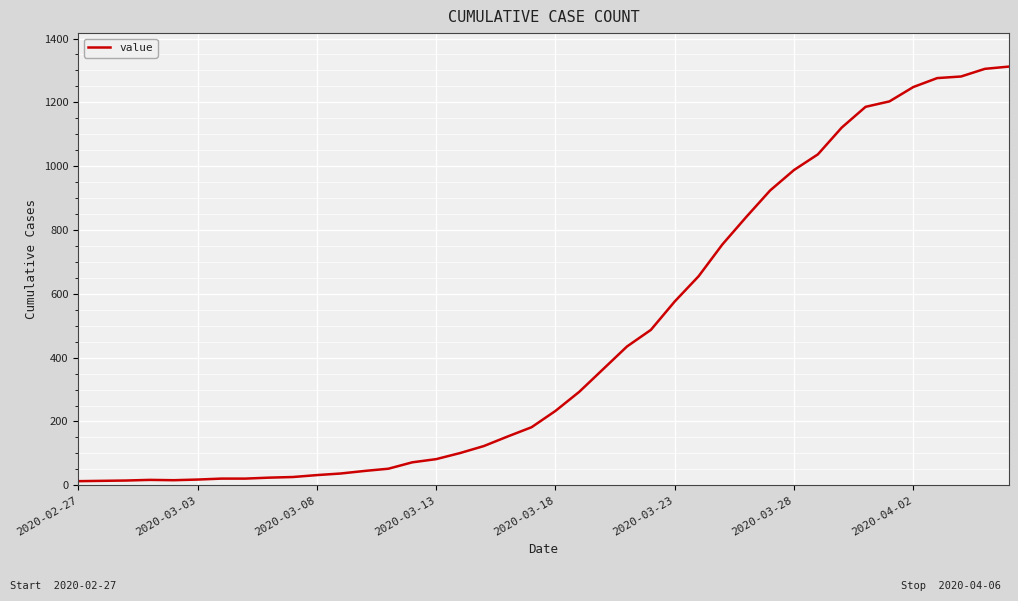

What is the maximum value shown in the chart?

1312